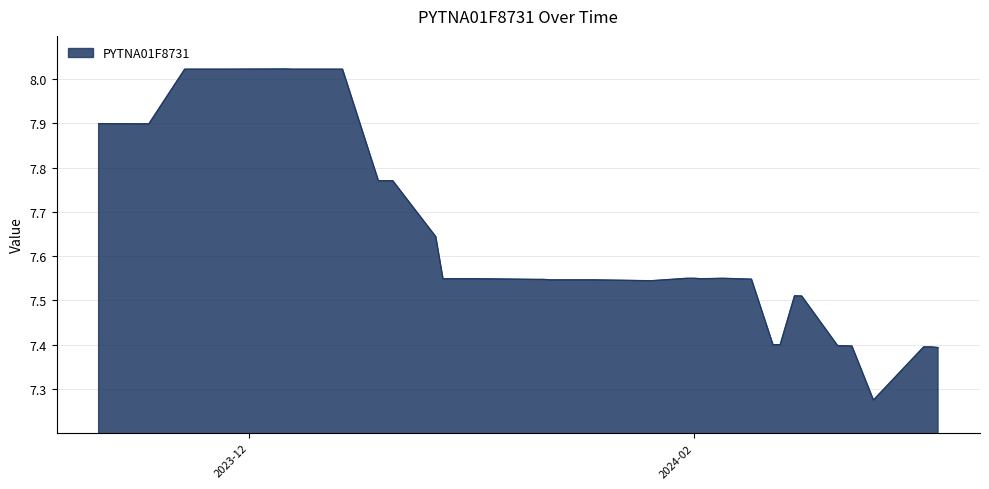

What is the difference between the maximum and minimum values?

0.7